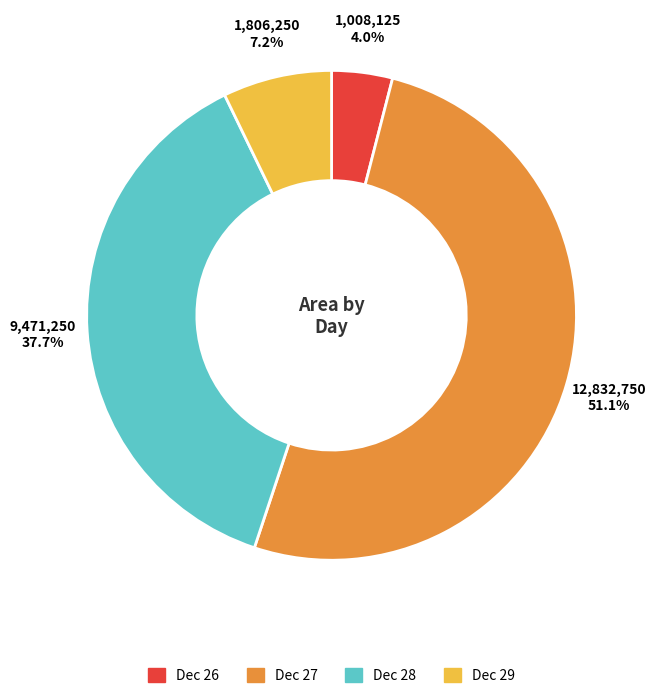

Which slice is the largest?

Dec 27